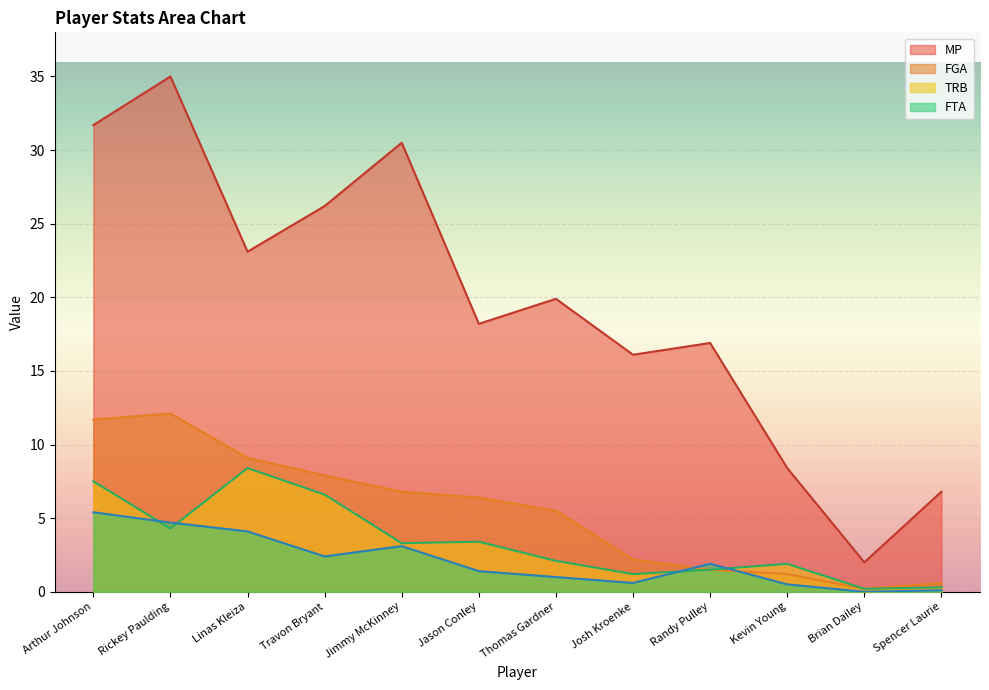

At which category does FGA reach its first local peak?

Rickey Paulding